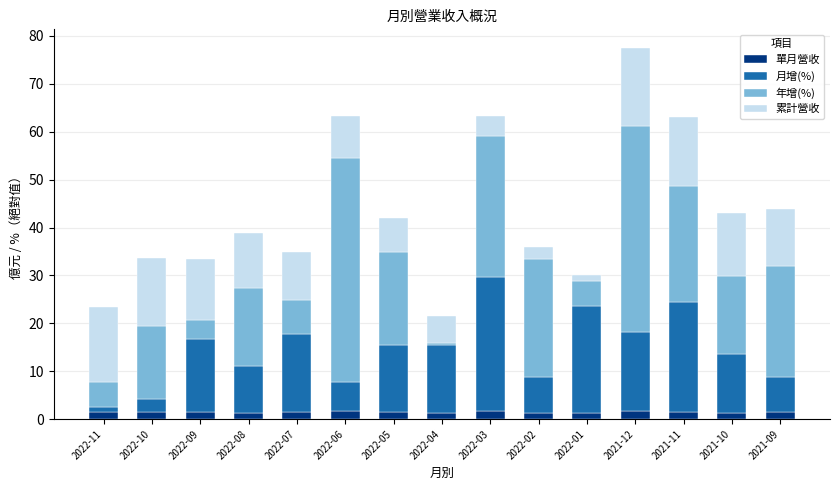

At which category is the sum across all series the highest?

2021-12